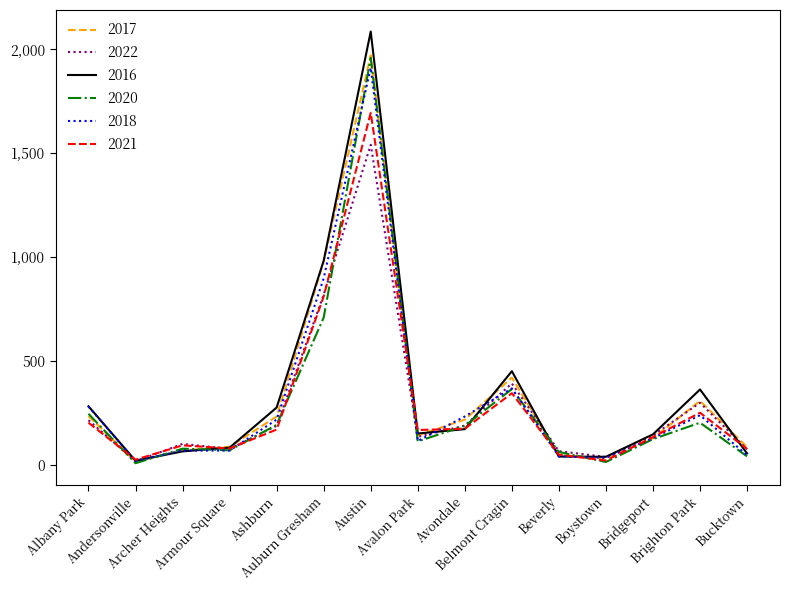

Which series has the largest range (max minus min)?

2016